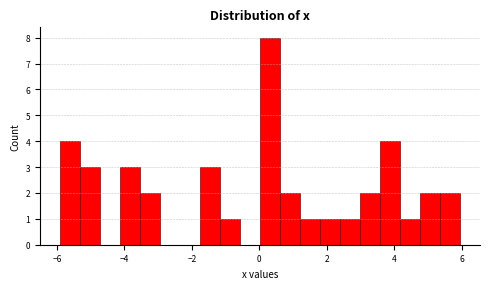

Read against the x-axis, roughly where is the centre of the tallest bar?

0.4